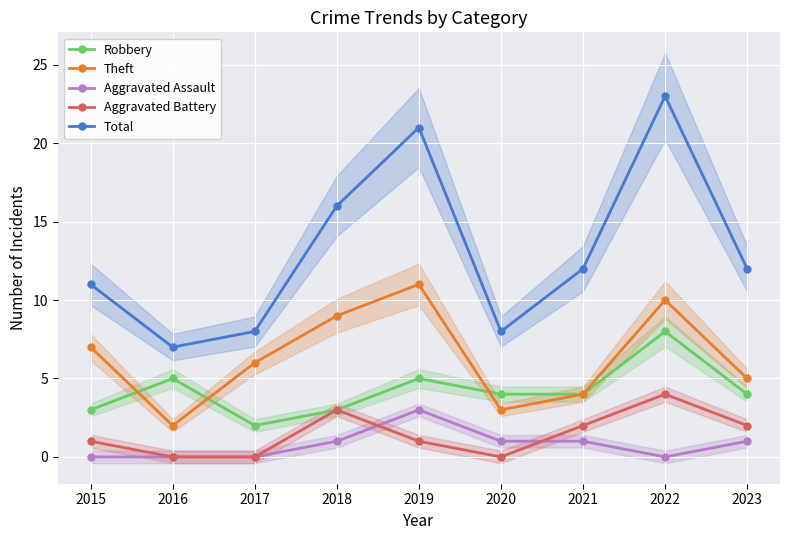

Reading left to right, list all the values displayed in this chart.

Robbery: 3	5	2	3	5	4	4	8	4
Theft: 7	2	6	9	11	3	4	10	5
Aggravated Assault: 0	0	0	1	3	1	1	0	1
Aggravated Battery: 1	0	0	3	1	0	2	4	2
Total: 11	7	8	16	21	8	12	23	12